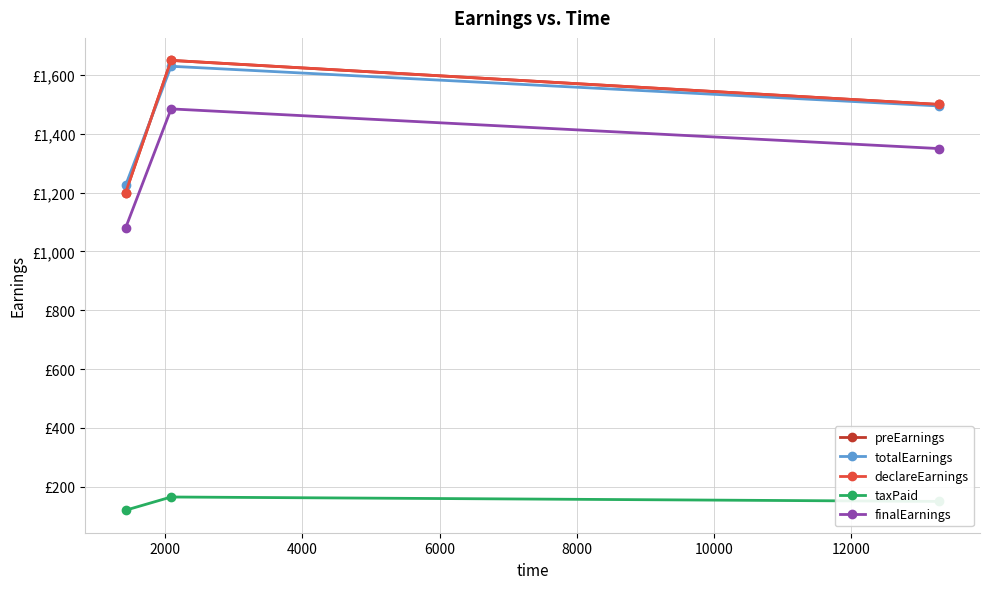

Where does the taxPaid series first go above 150?

2000